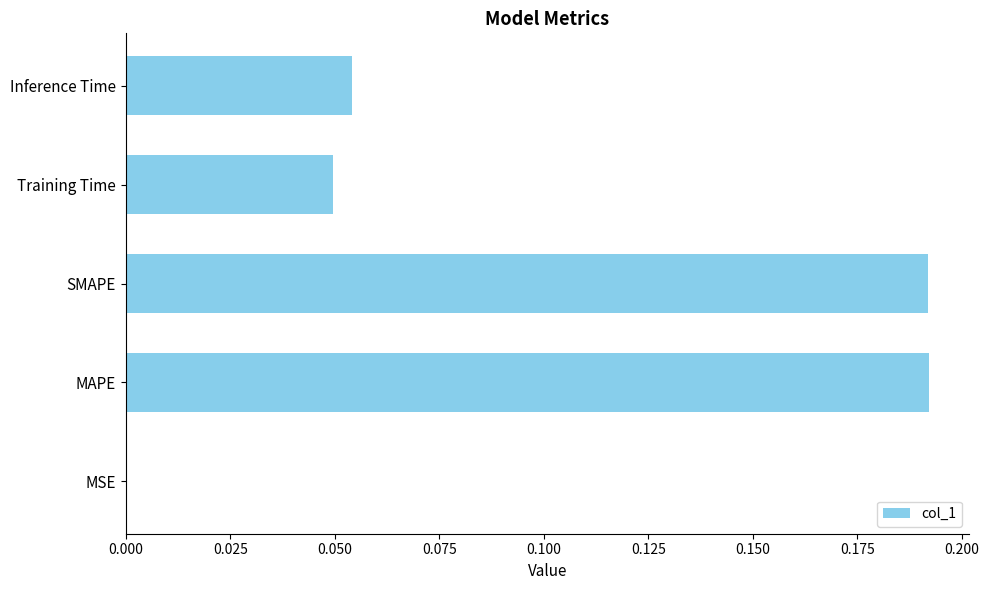

Are the bars horizontal?

Yes